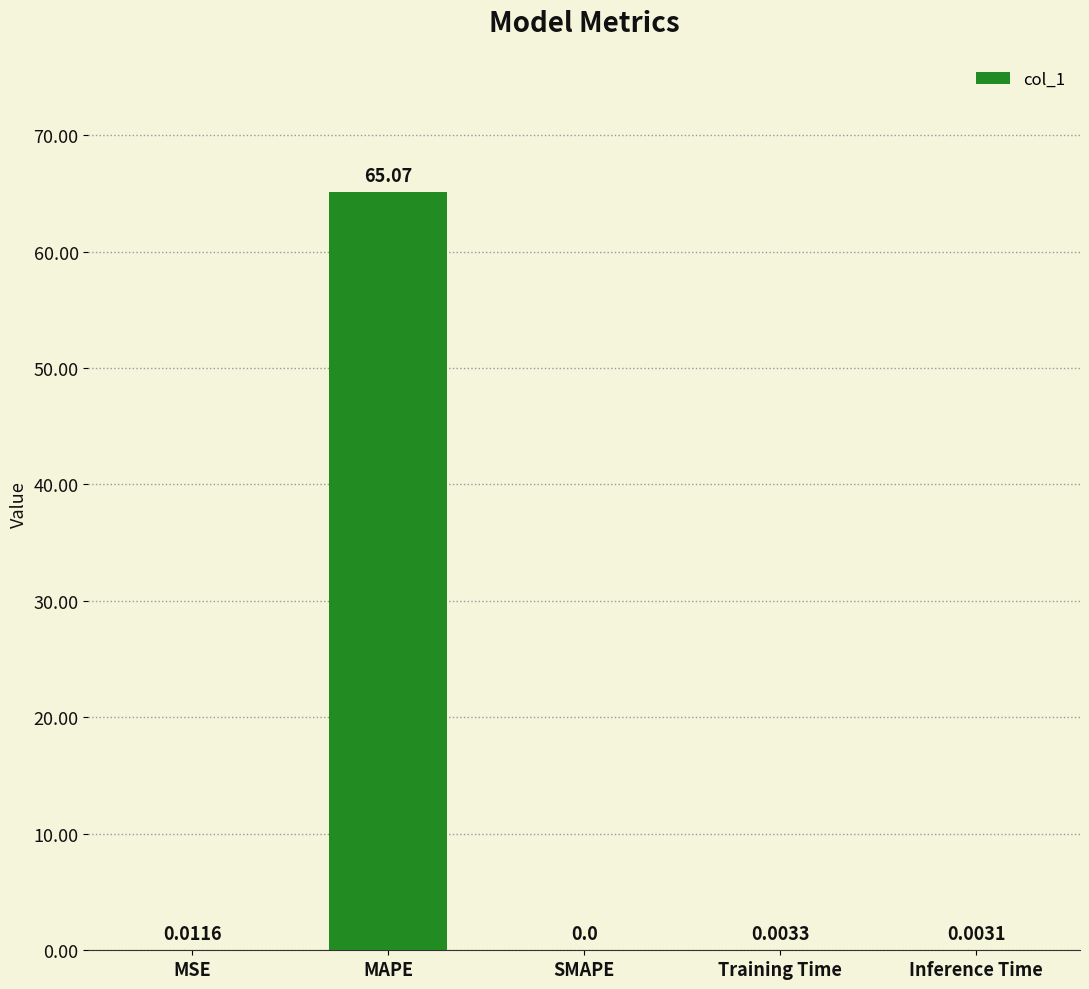

At which label is the value closest to 32?

MSE